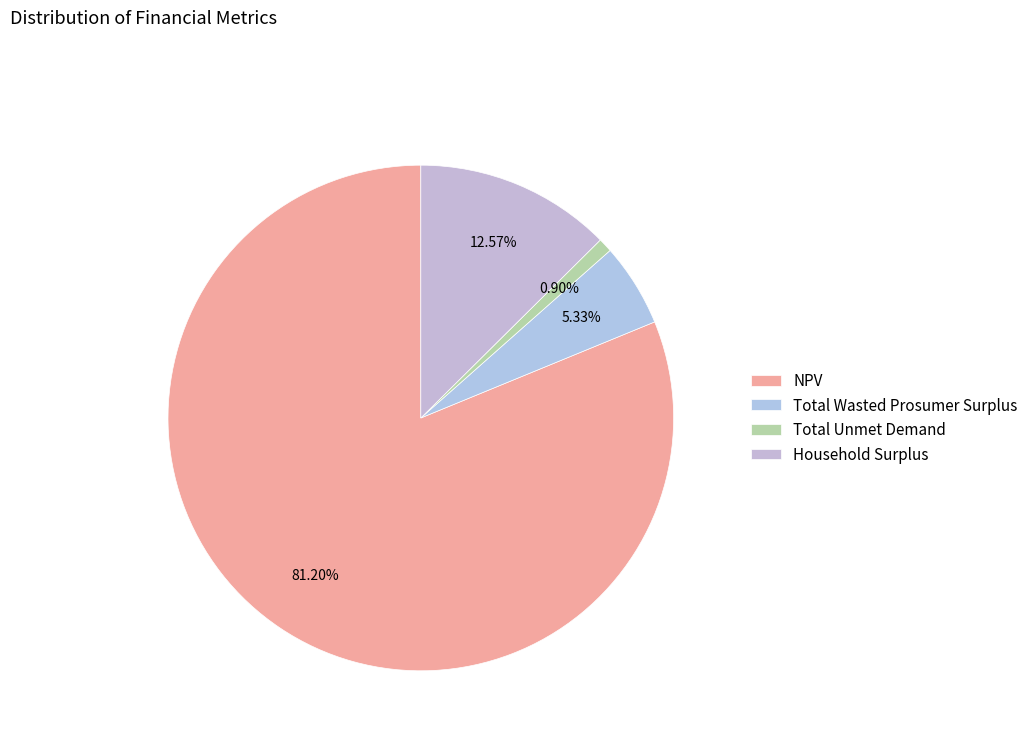

How many slices are in this pie chart?

4